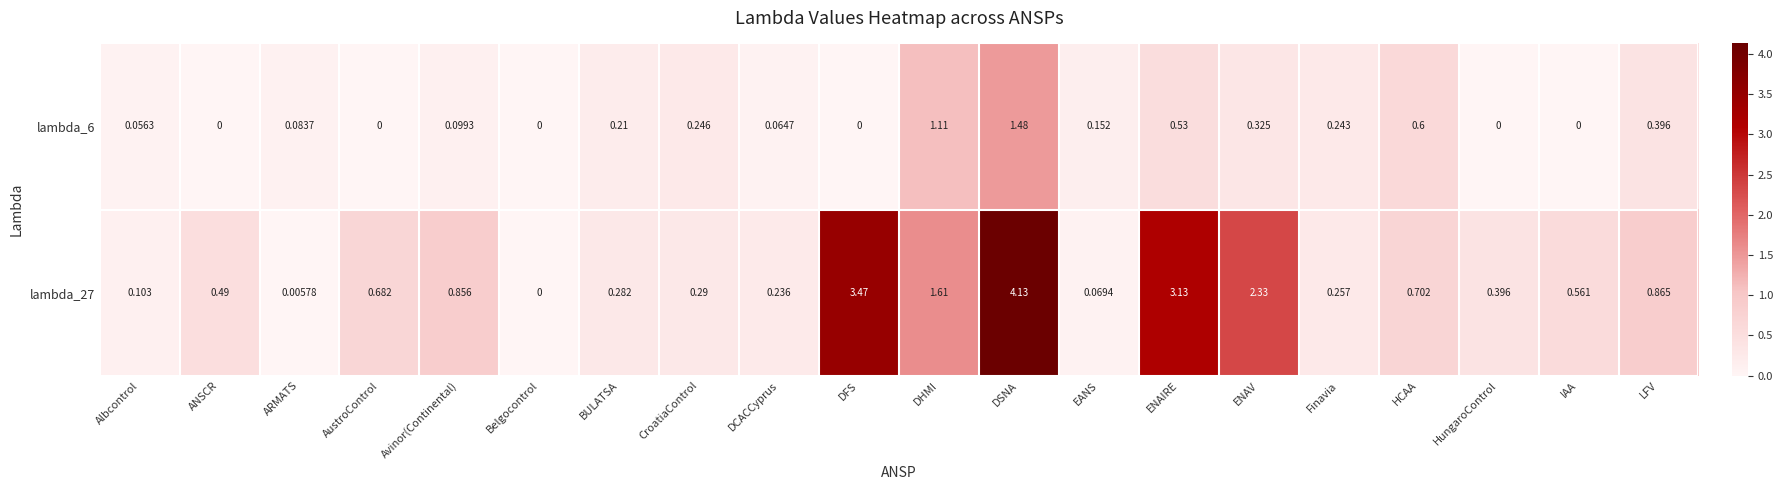

At Avinor(Continental), list the series in order from smallest to largest.

lambda_6, lambda_27